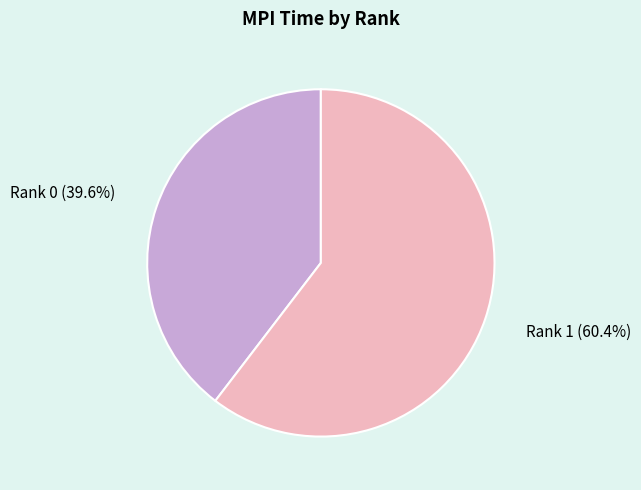

The Rank 0 slice represents 53% of the pie. True or false?

False